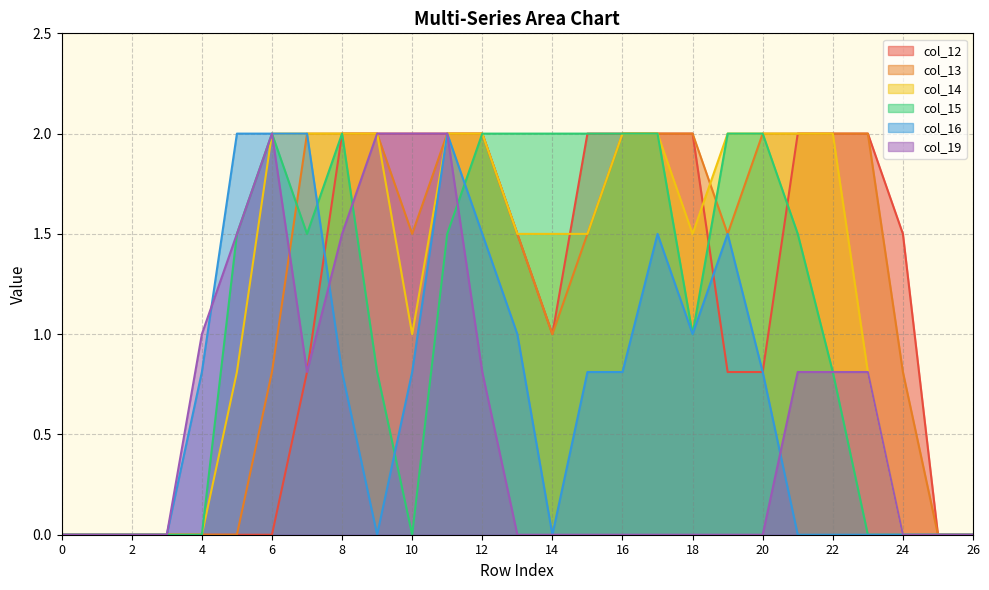

Reading left to right, list all the values displayed in this chart.

col_12: 0=0.0	1=0.0	2=0.0	3=0.0	4=0.0	5=0.0	6=0.0	7=0.8	8=2.0	9=2.0	10=2.0	11=2.0	12=2.0	13=1.5	14=1.0	15=2.0	16=2.0	17=2.0	18=2.0	19=0.8	20=0.8	21=2.0	22=2.0	23=2.0	24=1.5	25=0.0	26=0.0
col_13: 0=0.0	1=0.0	2=0.0	3=0.0	4=0.0	5=0.0	6=0.8	7=2.0	8=2.0	9=2.0	10=1.5	11=2.0	12=2.0	13=1.5	14=1.0	15=1.5	16=2.0	17=2.0	18=2.0	19=1.5	20=2.0	21=2.0	22=2.0	23=2.0	24=0.8	25=0.0	26=0.0
col_14: 0=0.0	1=0.0	2=0.0	3=0.0	4=0.0	5=0.8	6=2.0	7=2.0	8=2.0	9=2.0	10=1.0	11=2.0	12=2.0	13=1.5	14=1.5	15=1.5	16=2.0	17=2.0	18=1.5	19=2.0	20=2.0	21=2.0	22=2.0	23=0.8	24=0.0	25=0.0	26=0.0
col_15: 0=0.0	1=0.0	2=0.0	3=0.0	4=0.0	5=1.5	6=2.0	7=1.5	8=2.0	9=0.8	10=0.0	11=1.5	12=2.0	13=2.0	14=2.0	15=2.0	16=2.0	17=2.0	18=1.0	19=2.0	20=2.0	21=1.5	22=0.8	23=0.0	24=0.0	25=0.0	26=0.0
col_16: 0=0.0	1=0.0	2=0.0	3=0.0	4=0.8	5=2.0	6=2.0	7=2.0	8=0.8	9=0.0	10=0.8	11=2.0	12=1.5	13=1.0	14=0.0	15=0.8	16=0.8	17=1.5	18=1.0	19=1.5	20=0.8	21=0.0	22=0.0	23=0.0	24=0.0	25=0.0	26=0.0
col_19: 0=0.0	1=0.0	2=0.0	3=0.0	4=1.0	5=1.5	6=2.0	7=0.8	8=1.5	9=2.0	10=2.0	11=2.0	12=0.8	13=0.0	14=0.0	15=0.0	16=0.0	17=0.0	18=0.0	19=0.0	20=0.0	21=0.8	22=0.8	23=0.8	24=0.0	25=0.0	26=0.0